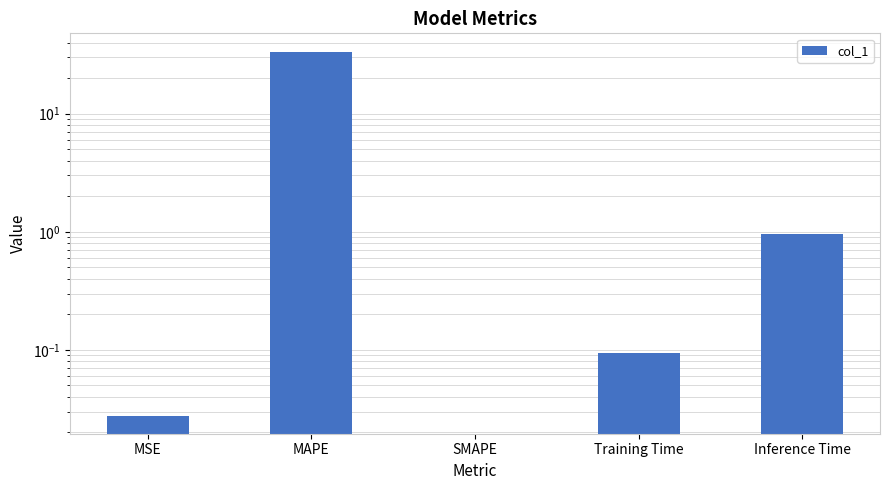

Count the number of categories in the chart.

5